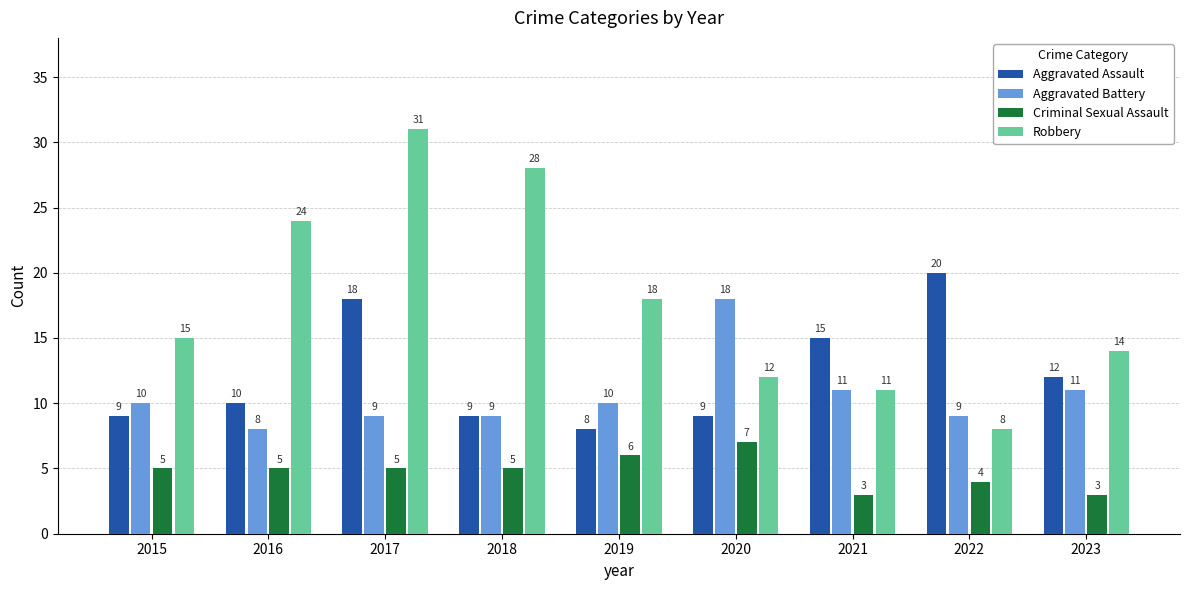

Which series changed the most between 2018 and 2019?

Robbery